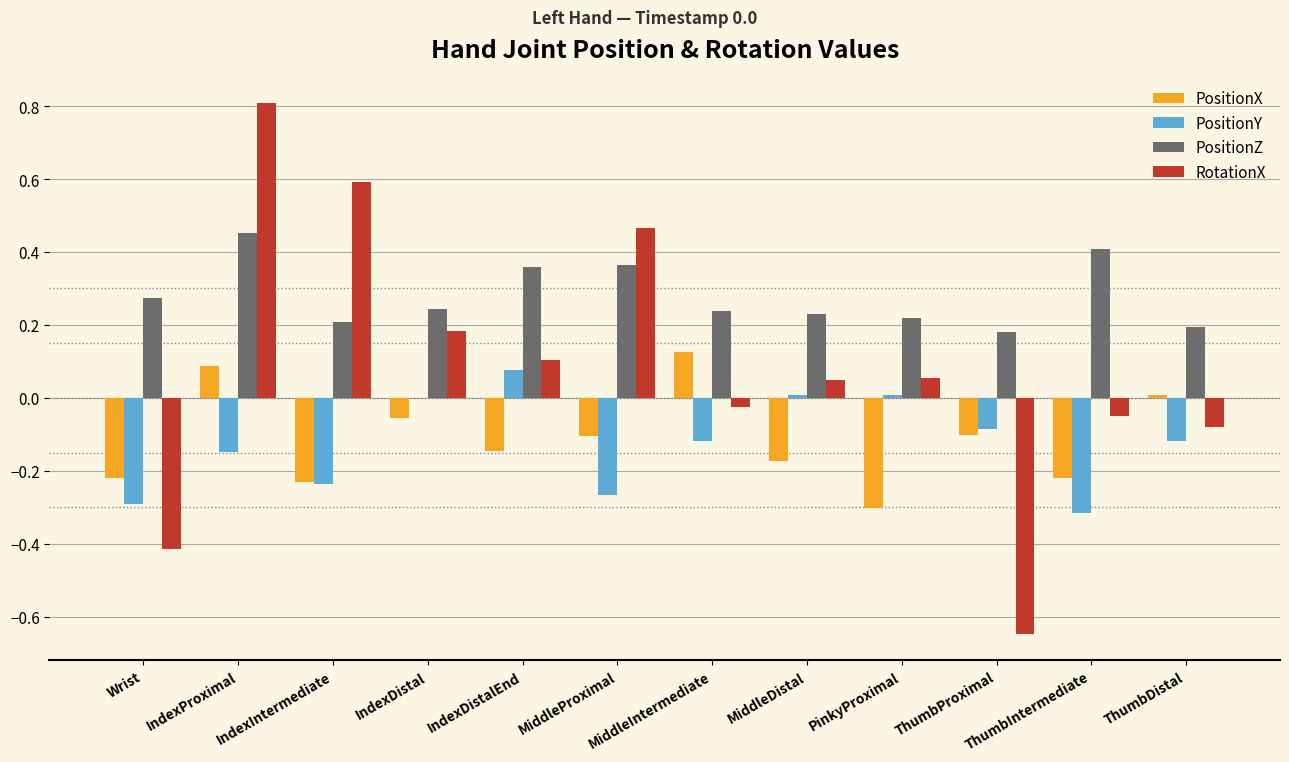

How many data points does each series have?

12